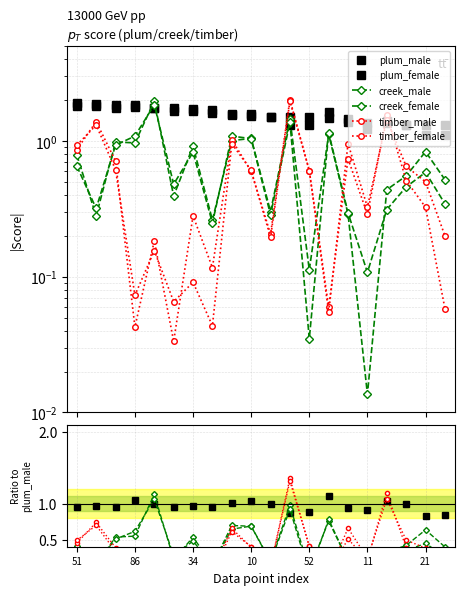

Which series has the largest total across all categories?

plum_male